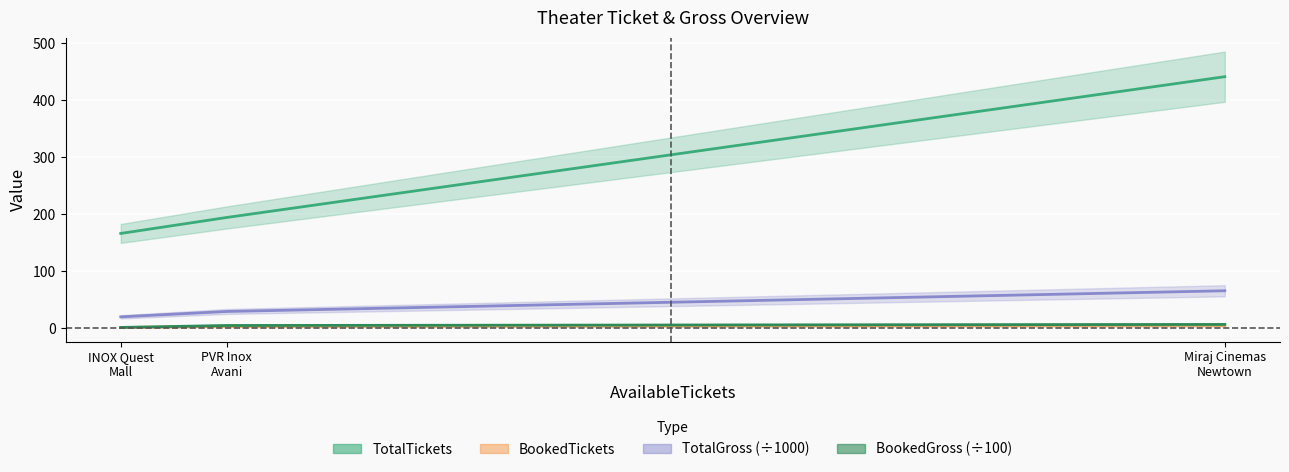

At which label is TotalTickets closest to 303?

PVR Inox Avani